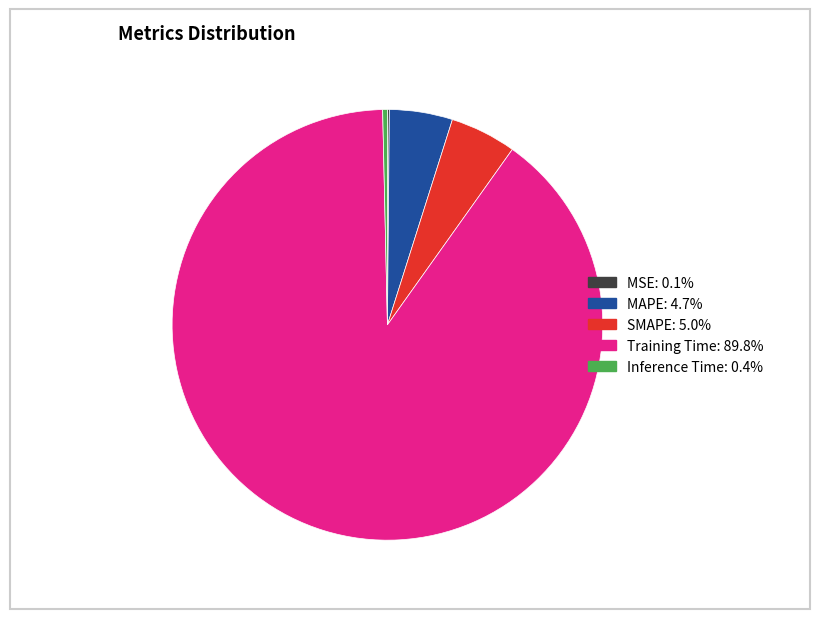

Does any single category account for the majority?

Yes